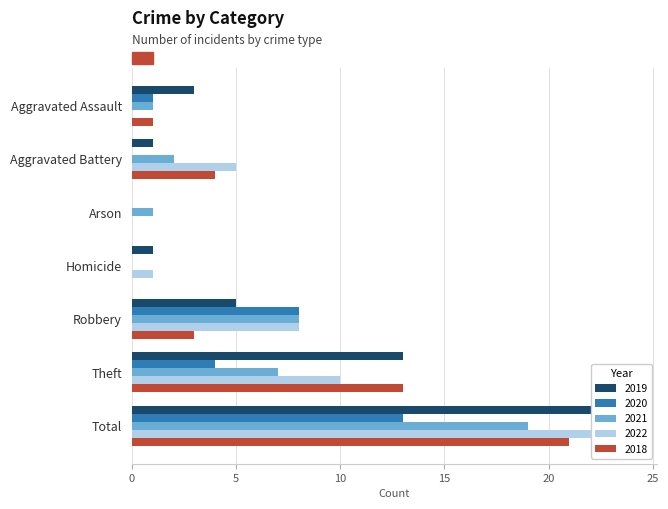

How many values in 2020 are above zero?

4